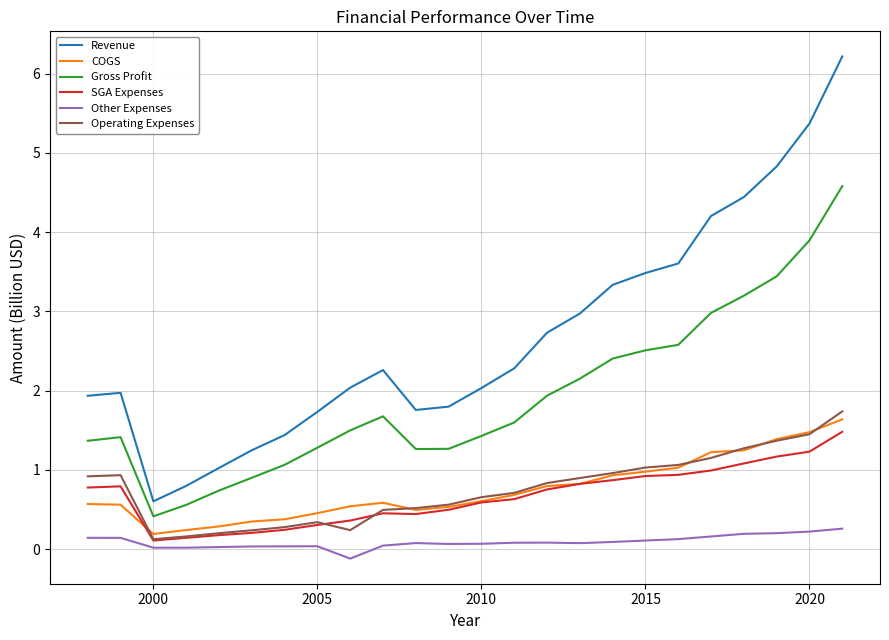

What is the maximum value shown in the chart?

6.2